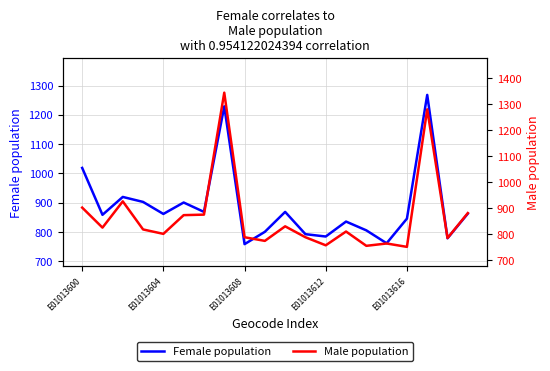

How many interior local valleys does the Female population series have?

7